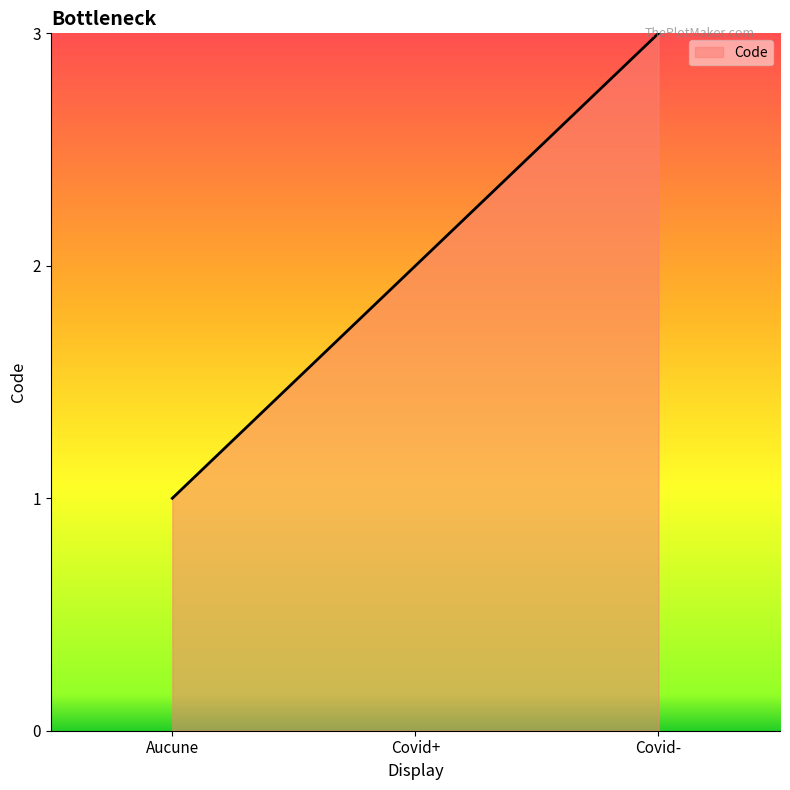

Rank the categories by value from highest to lowest.

Covid-, Covid+, Aucune